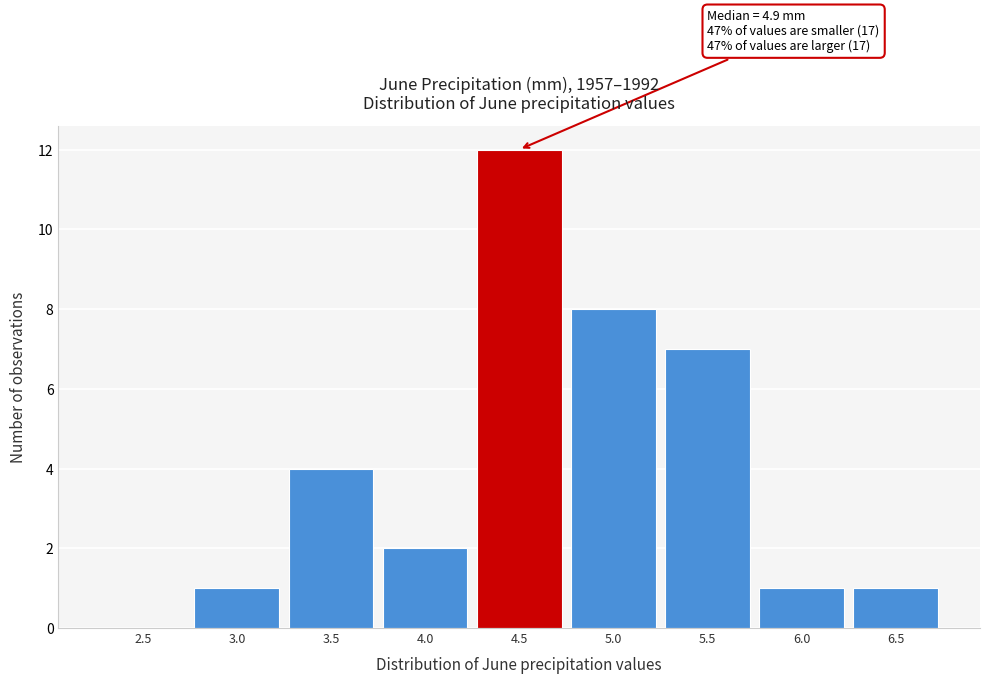

Reading left to right, list all the values displayed in this chart.

2.5=0	3.0=1	3.5=4	4.0=2	4.5=12	5.0=8	5.5=7	6.0=1	6.5=1